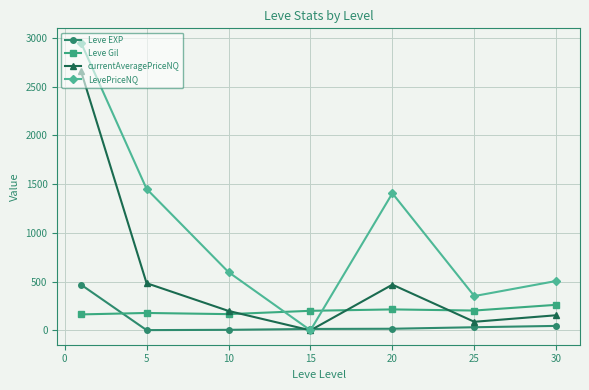

How many intersections are there between Leve Gil and Leve EXP?

1